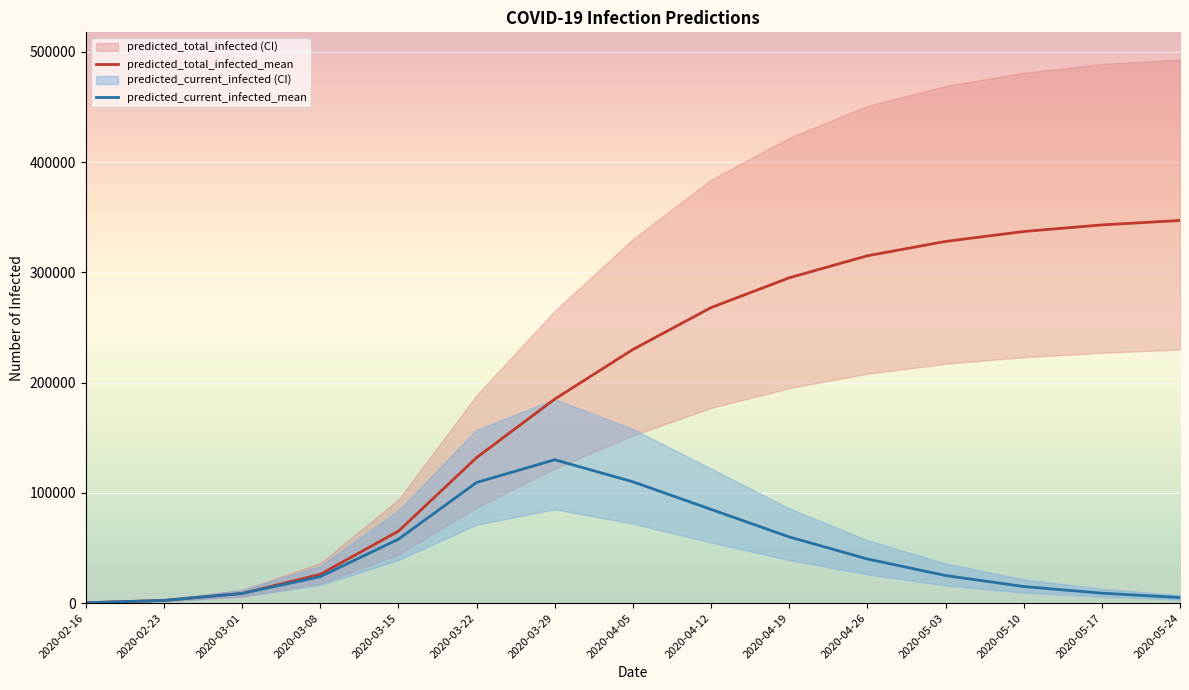

What is the value of the predicted_total_infected_mean point at the 10th from the left?

295000